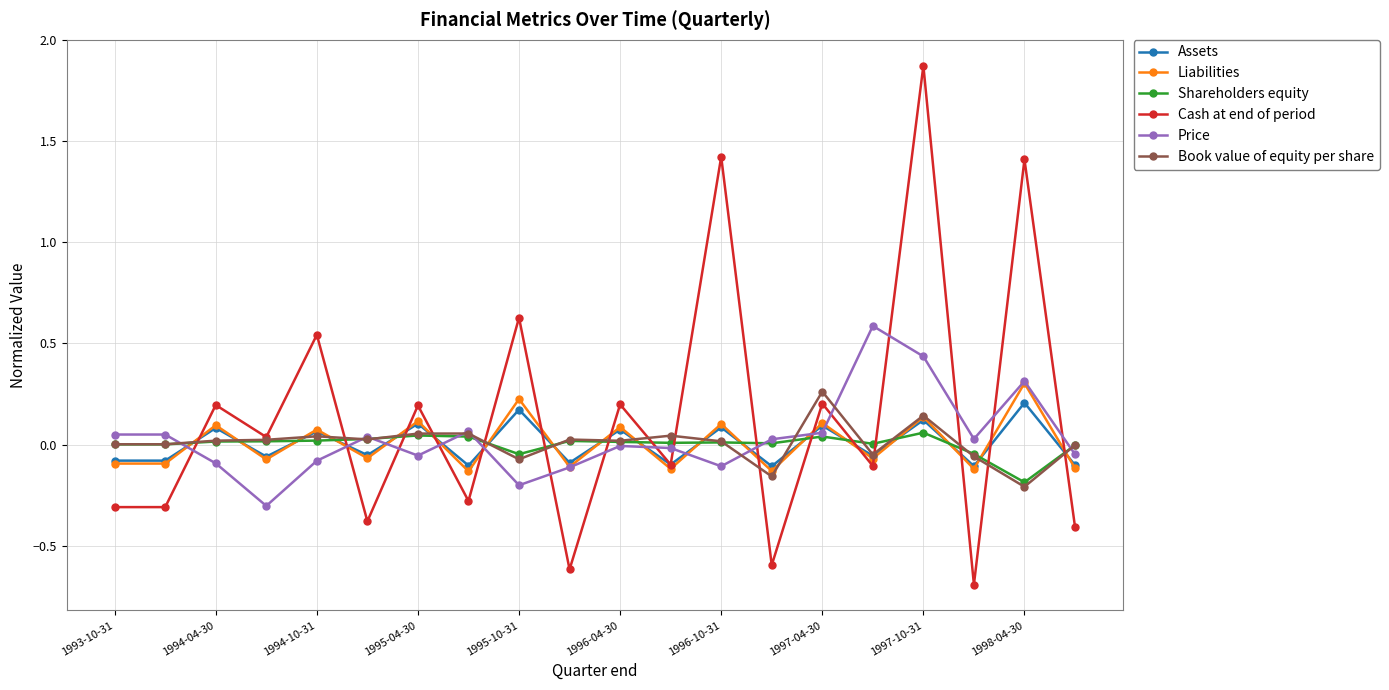

What is the smallest value displayed?

-0.7